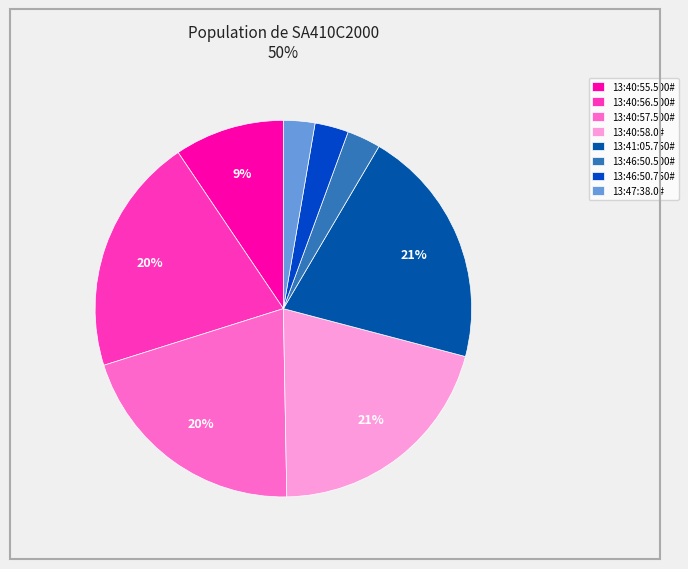

Count the number of slices in the pie.

8